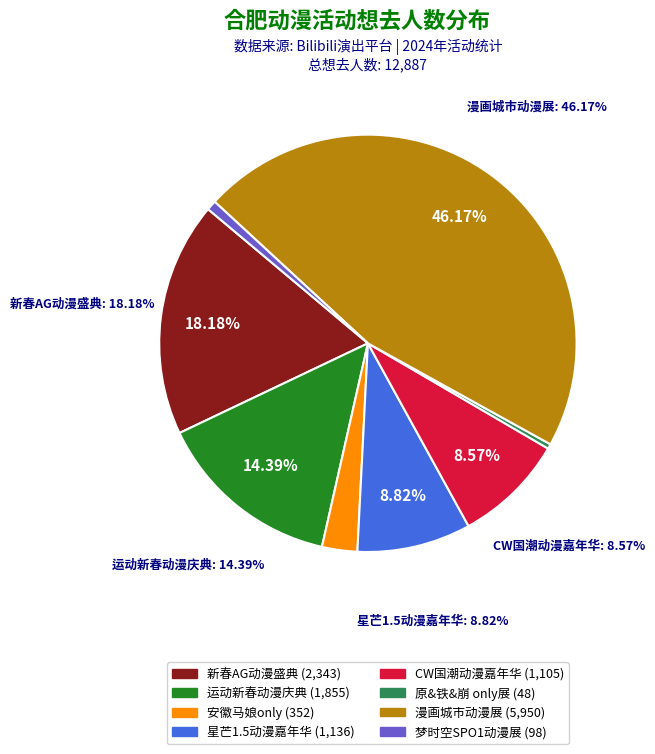

Does any single category account for the majority?

No